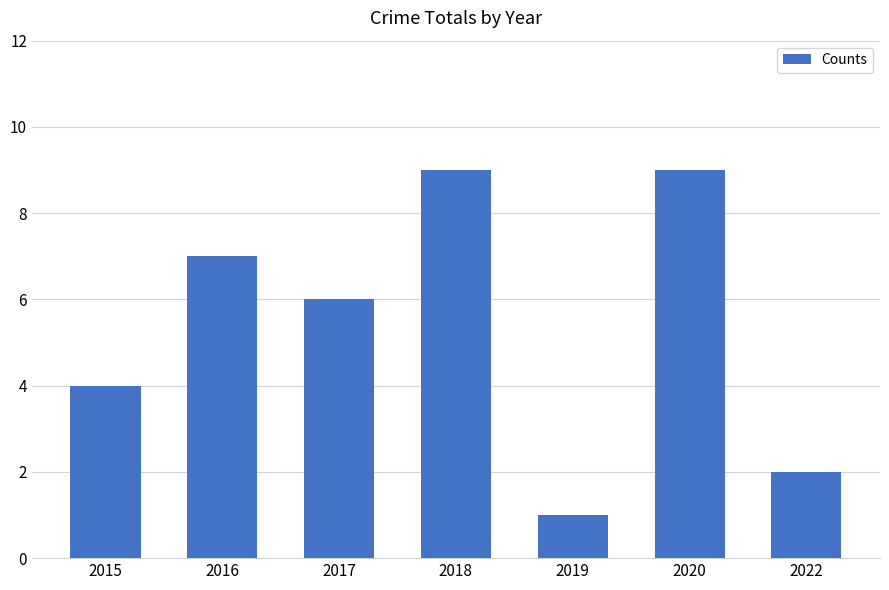

What is the sum of the values at 2019 and 2018?

10